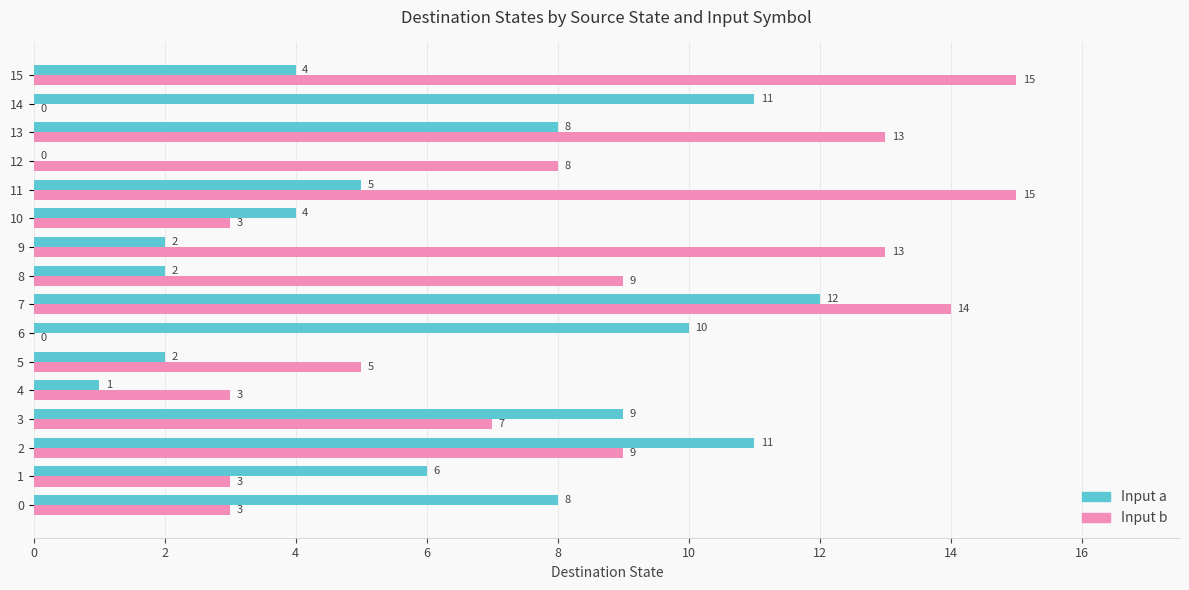

What value does the Input b series have at 15, to the nearest 5?

15